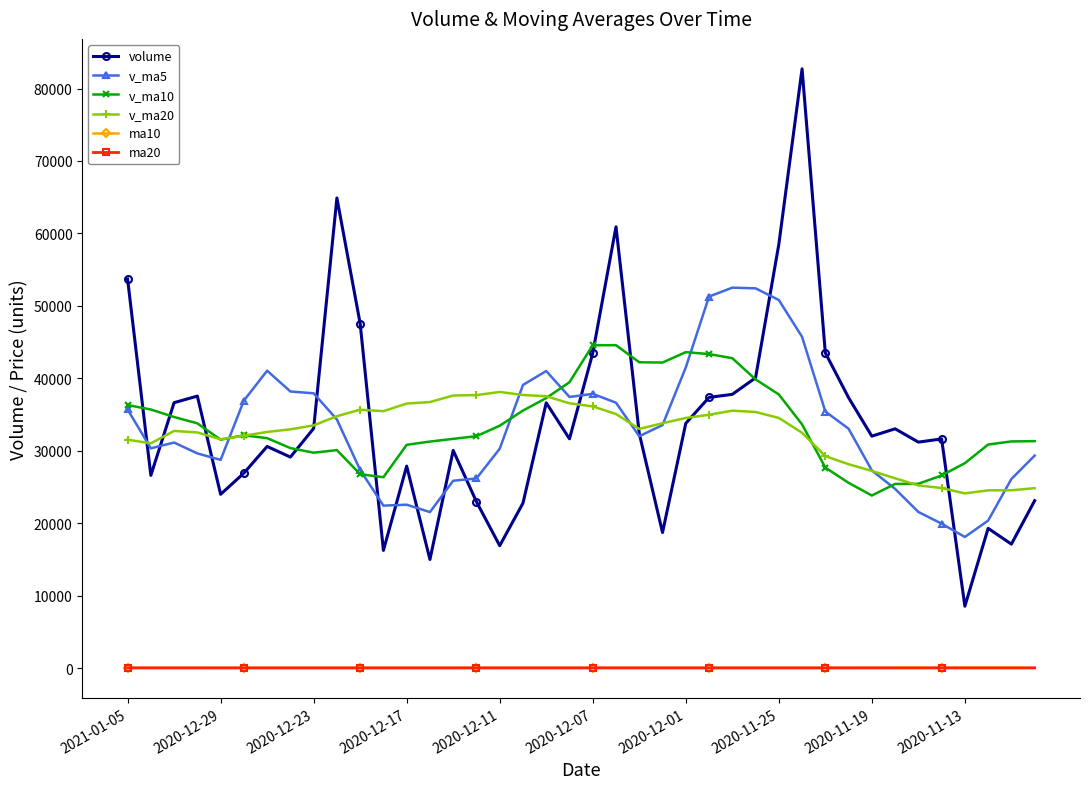

Count the number of categories in the chart.

40